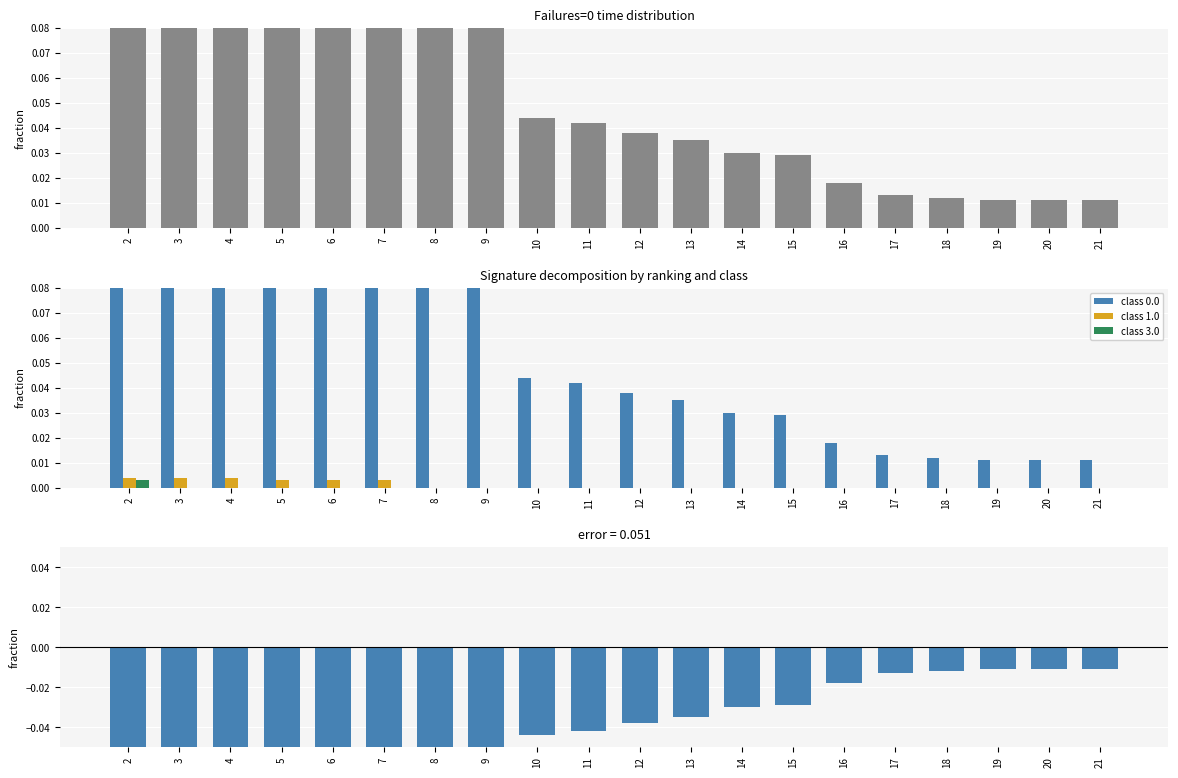

Count the number of data series in this chart.

4